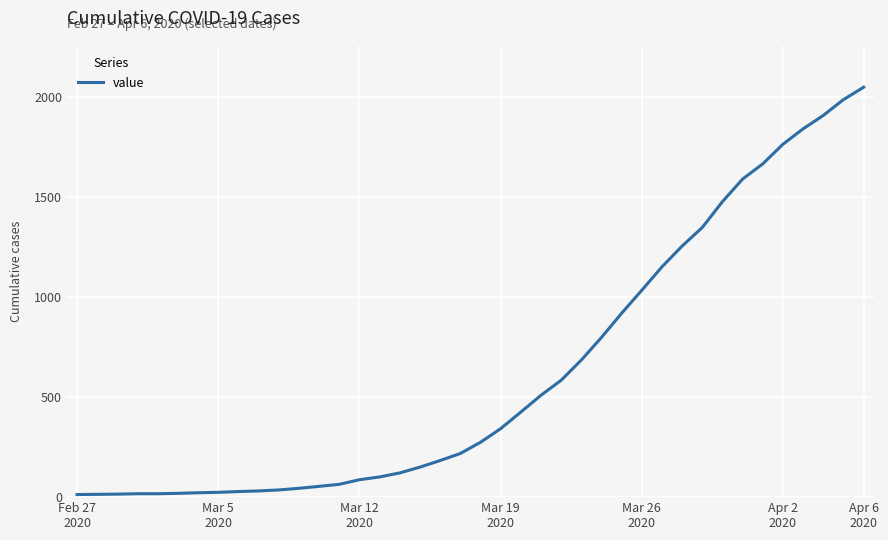

What is the difference between the maximum and minimum values?

2036